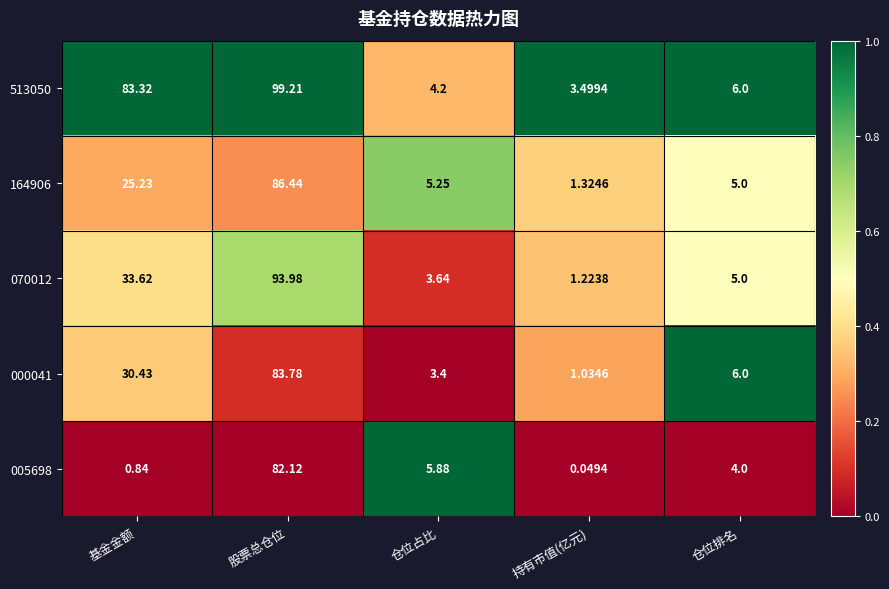

How many data points does each series have?

5